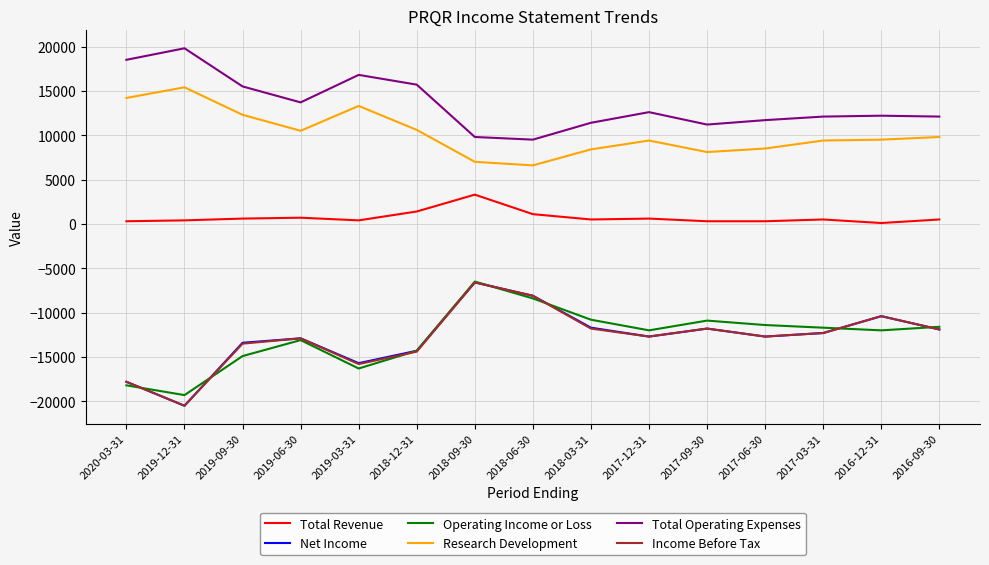

Which series changed the most between 2019-03-31 and 2018-09-30?

Operating Income or Loss